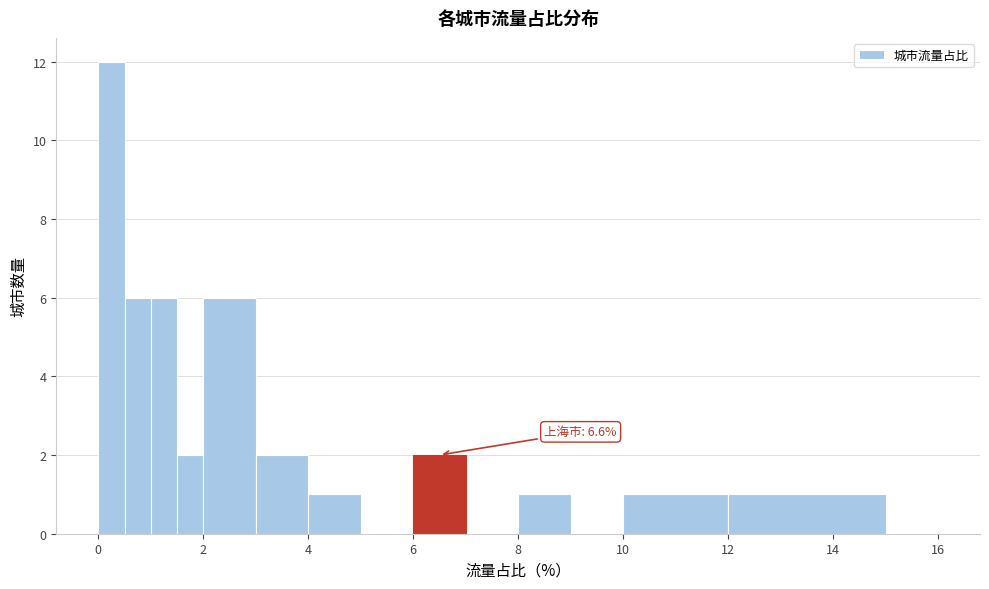

Around what value on the x-axis is the tallest bar? Give the approximate position of its centre, as read against the axis.

0.2